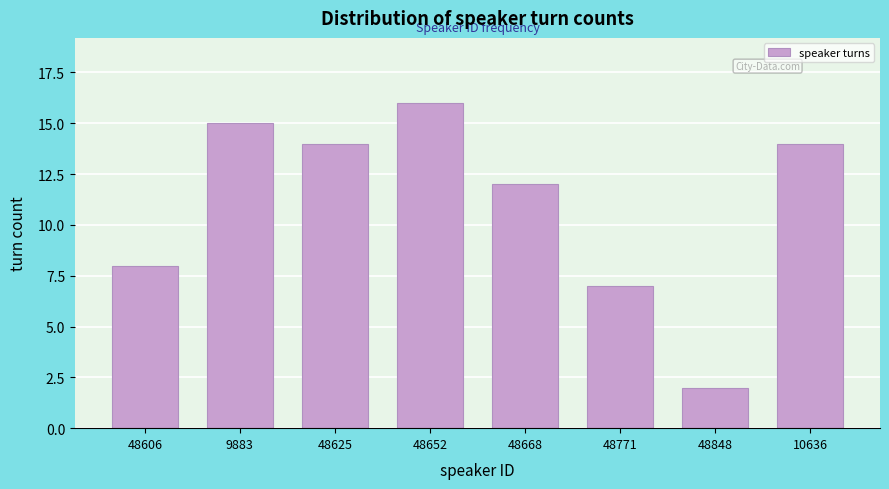

Reading left to right, what are all the values shown in this chart?

48606=8	9883=15	48625=14	48652=16	48668=12	48771=7	48848=2	10636=14